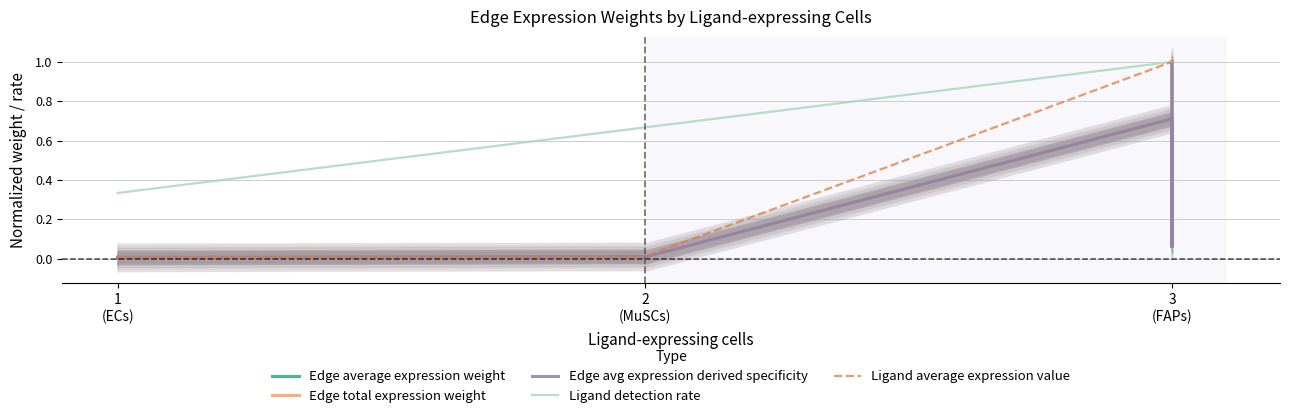

Rank the series by their maximum value, from lowest to highest.

Edge average expression weight, Edge total expression weight, Edge avg expression derived specificity, Ligand detection rate, Ligand average expression value